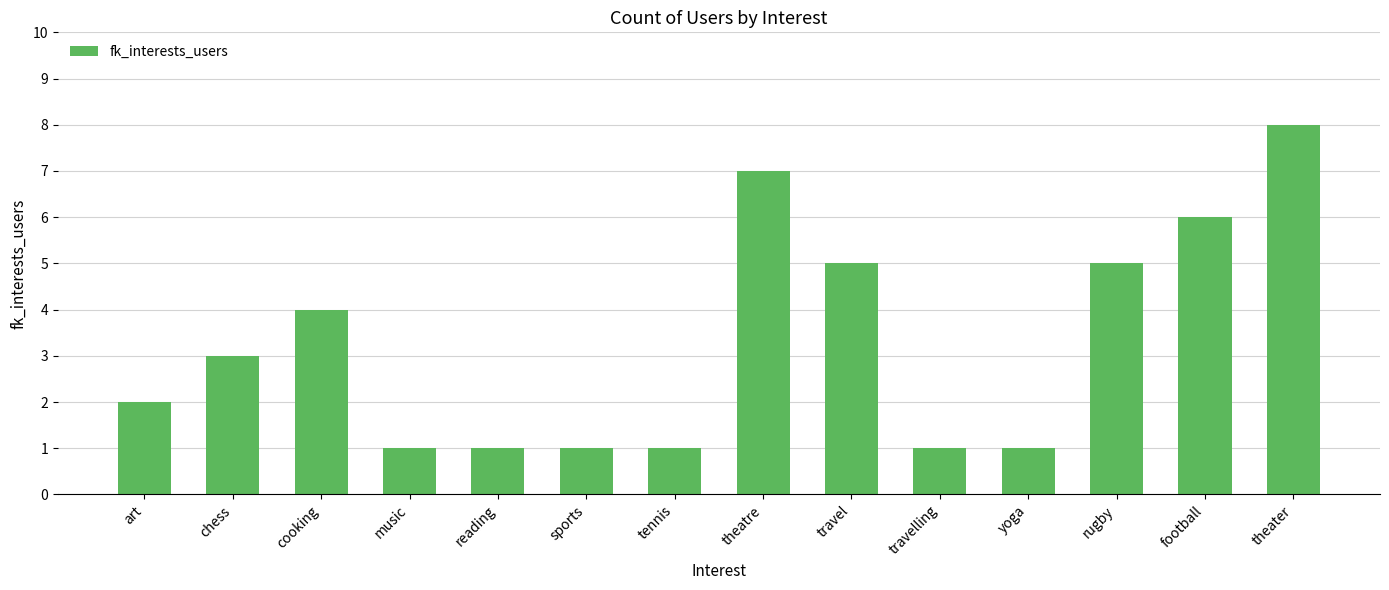

How many bars are there in total?

14